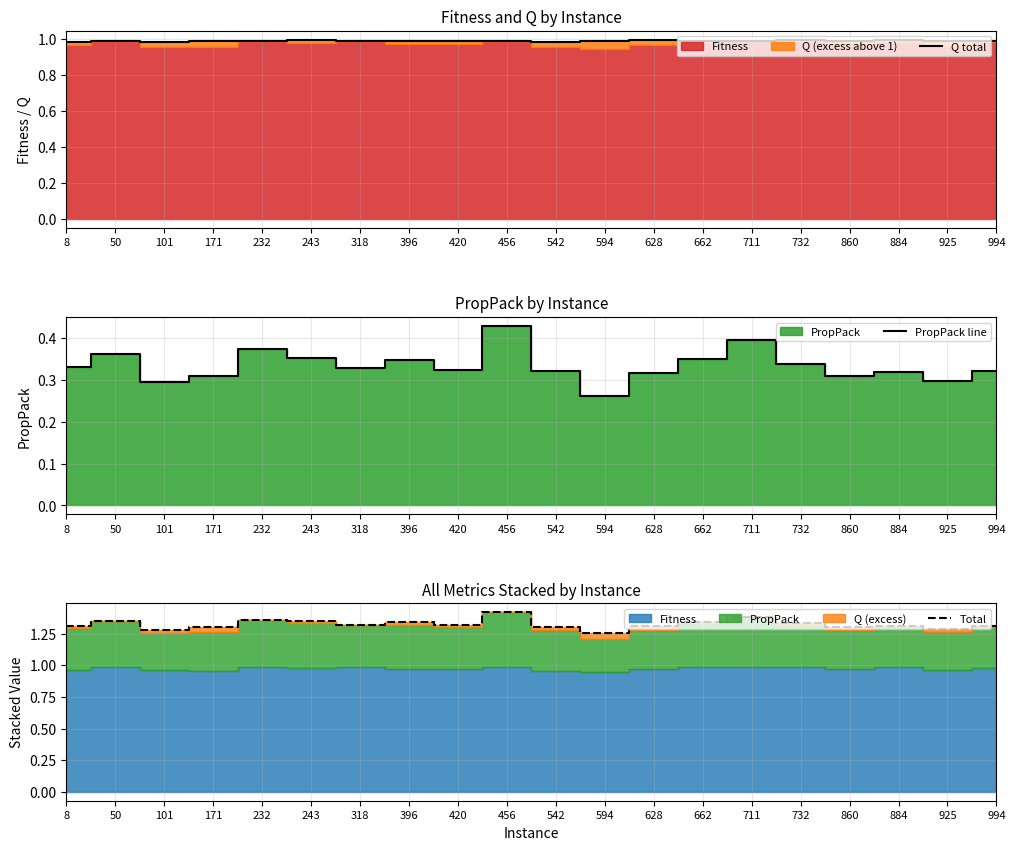

Reading left to right, list all the values displayed in this chart.

Q total: 8=1.0	50=1.0	101=1.0	171=1.0	232=1.0	243=1.0	318=1.0	396=1.0	420=1.0	456=1.0	542=1.0	594=1.0	628=1.0	662=1.0	711=1.0	732=1.0	860=1.0	884=1.0	925=1.0	994=1.0
PropPack line: 8=0.3	50=0.4	101=0.3	171=0.3	232=0.4	243=0.4	318=0.3	396=0.3	420=0.3	456=0.4	542=0.3	594=0.3	628=0.3	662=0.4	711=0.4	732=0.3	860=0.3	884=0.3	925=0.3	994=0.3
Total: 8=1.3	50=1.4	101=1.3	171=1.3	232=1.4	243=1.3	318=1.3	396=1.3	420=1.3	456=1.4	542=1.3	594=1.3	628=1.3	662=1.3	711=1.4	732=1.3	860=1.3	884=1.3	925=1.3	994=1.3